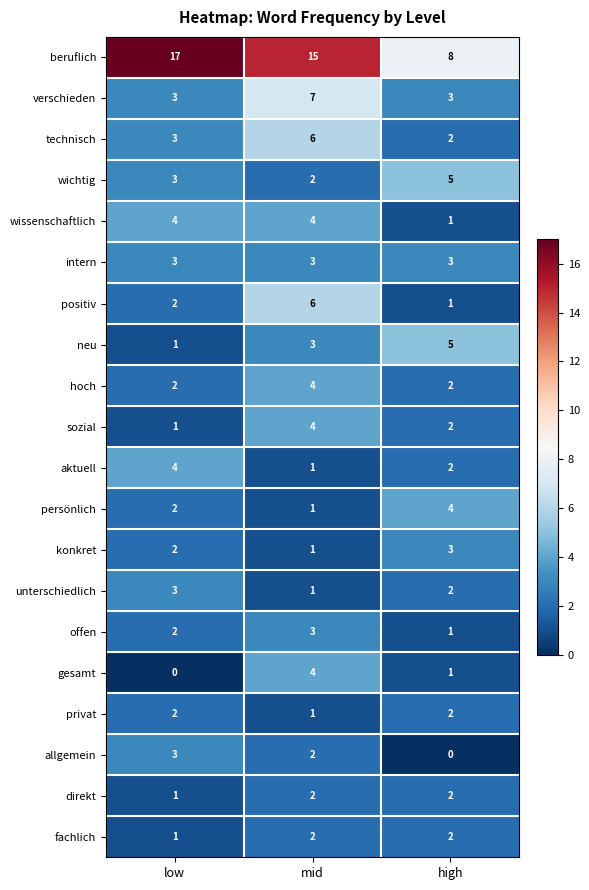

How many series are shown in this chart?

20